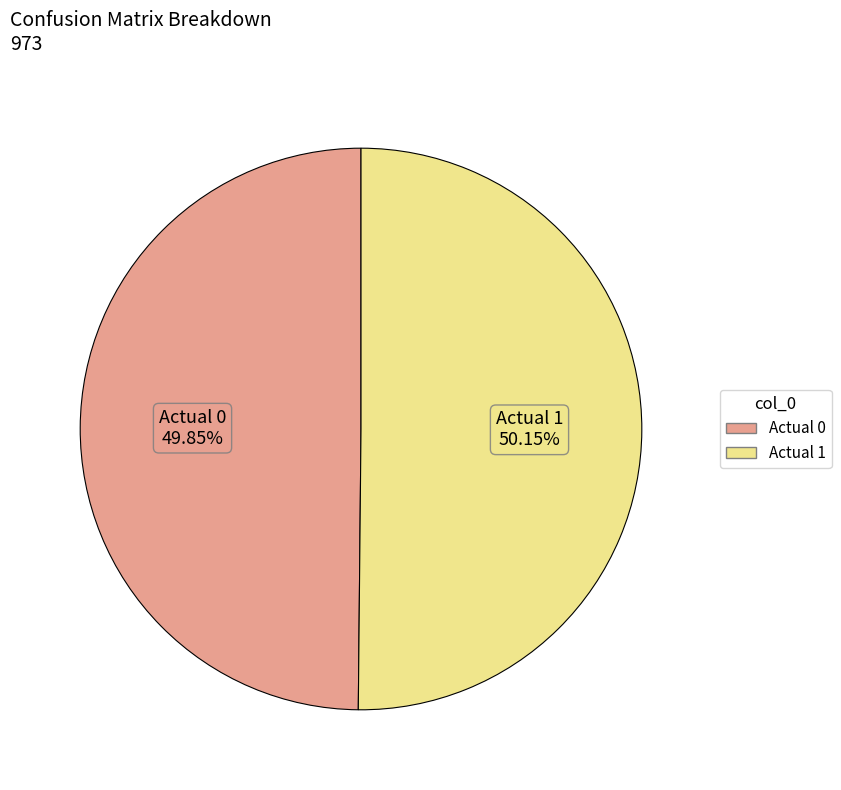

Does any single category account for the majority?

Yes